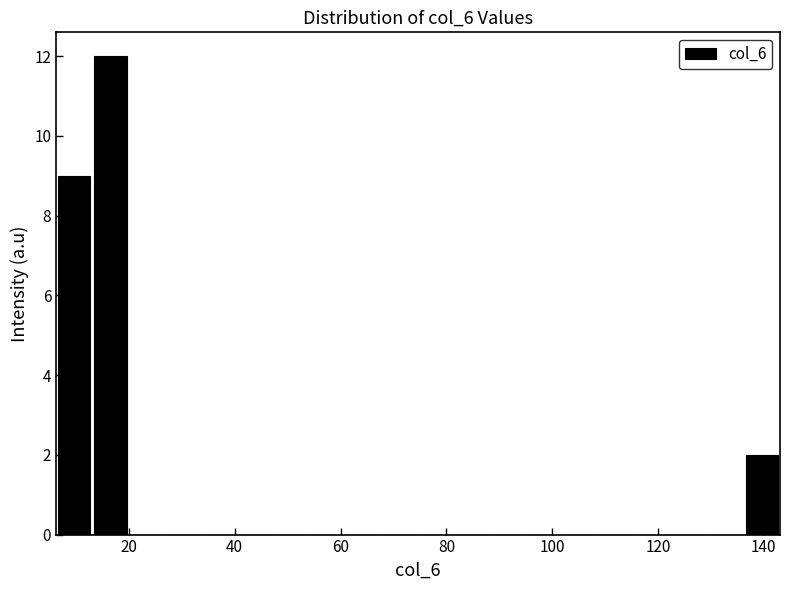

Read against the x-axis, roughly where is the centre of the tallest bar?

16